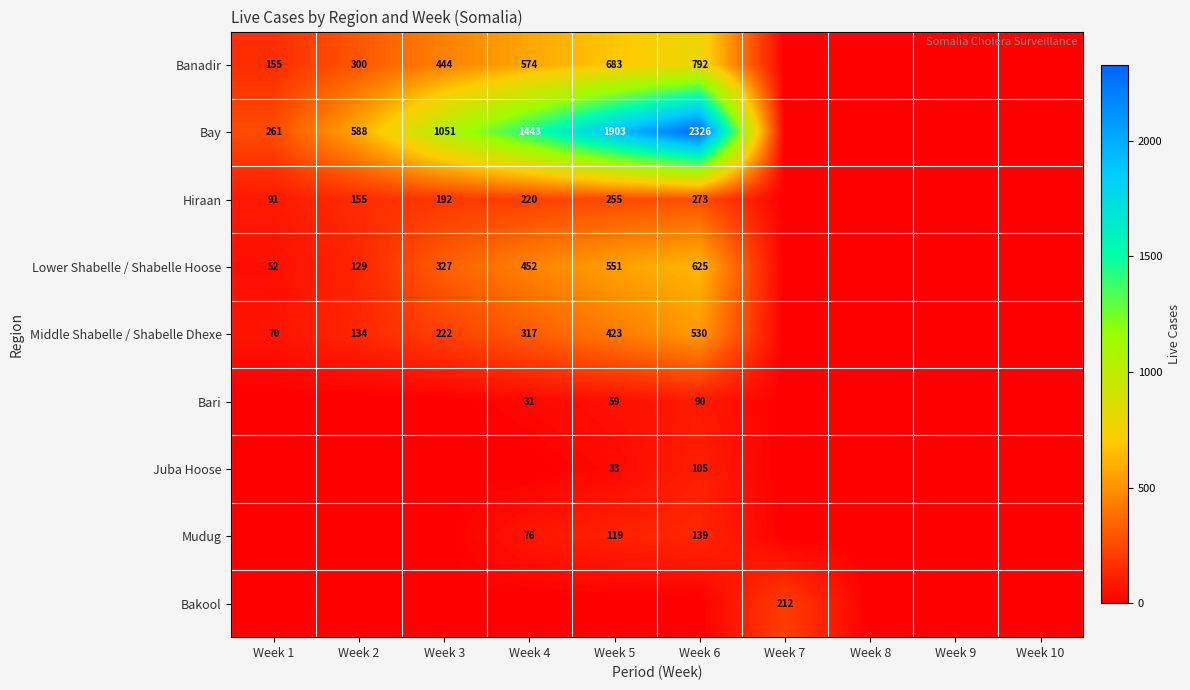

What is the difference between the Bay values at Week 6 and Week 1?

2065